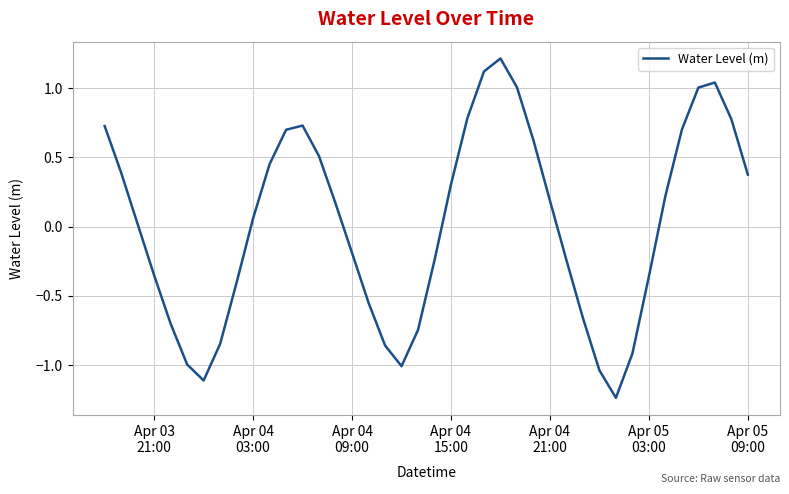

What is the difference between the maximum and minimum values?

2.5